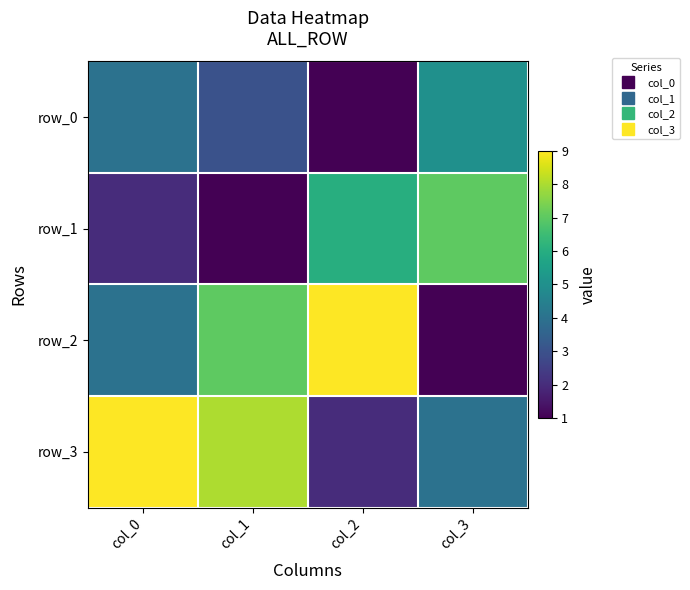

What is the total value across all series at col_3?

17